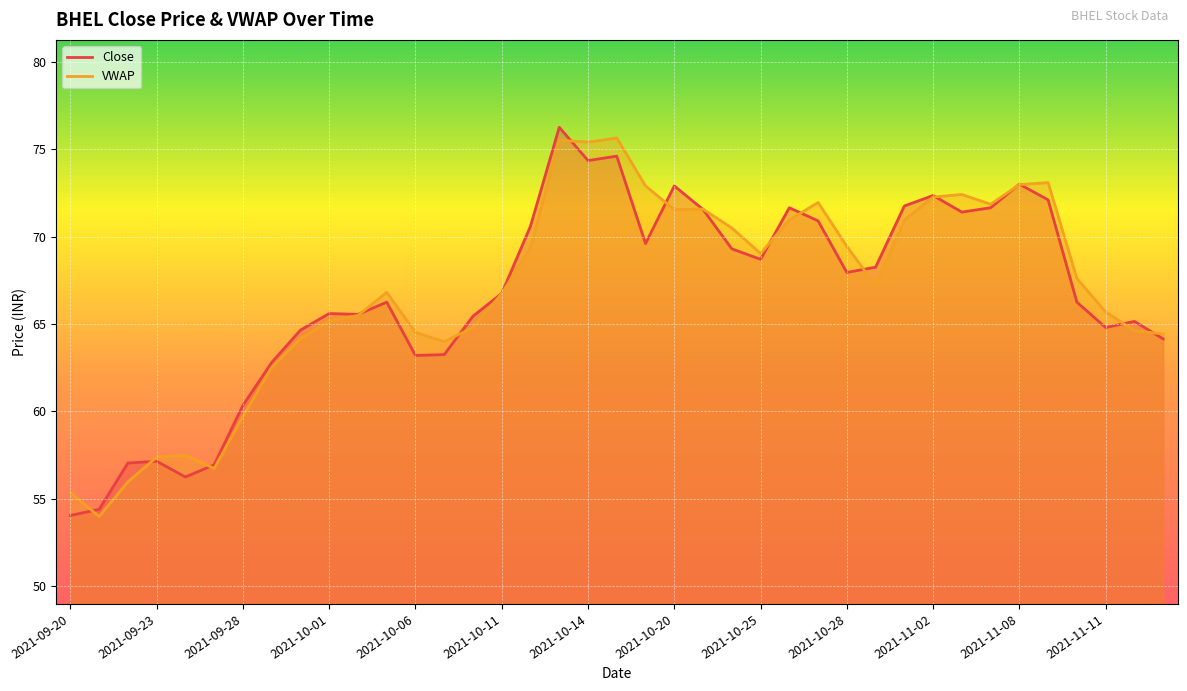

List the labels in order of Close value, smallest first.

2021-09-20, 2021-09-21, 2021-09-24, 2021-09-27, 2021-09-22, 2021-09-23, 2021-09-28, 2021-09-29, 2021-10-06, 2021-10-07, 2021-11-15, 2021-09-30, 2021-11-11, 2021-11-12, 2021-10-08, 2021-10-04, 2021-10-01, 2021-10-05, 2021-11-10, 2021-10-11, 2021-10-28, 2021-10-29, 2021-10-25, 2021-10-22, 2021-10-19, 2021-10-12, 2021-10-27, 2021-11-03, 2021-10-21, 2021-10-26, 2021-11-04, 2021-11-01, 2021-11-09, 2021-11-02, 2021-10-20, 2021-11-08, 2021-10-14, 2021-10-18, 2021-10-13